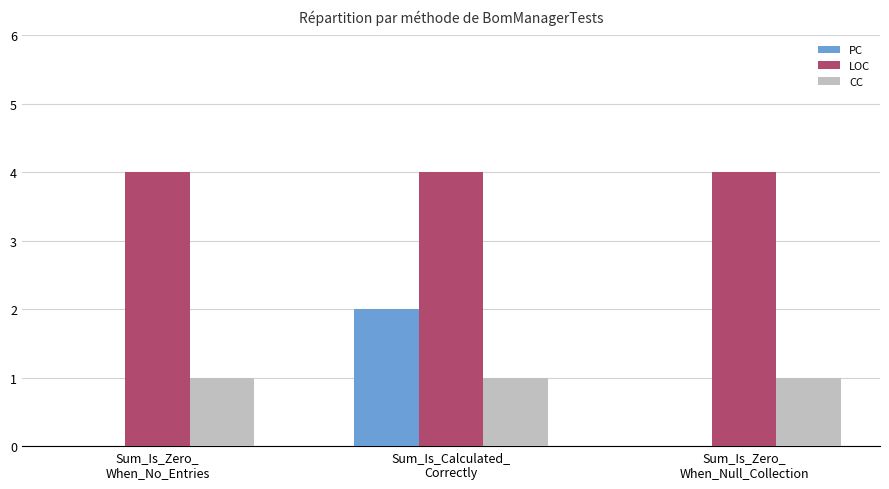

Which series has the largest total across all categories?

LOC